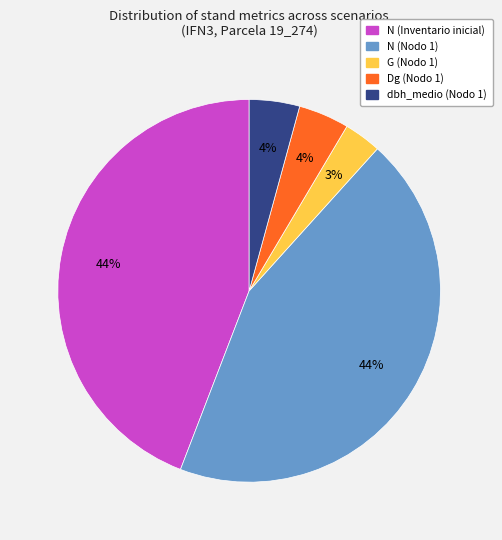

Is there any slice that represents more than half of the pie?

No